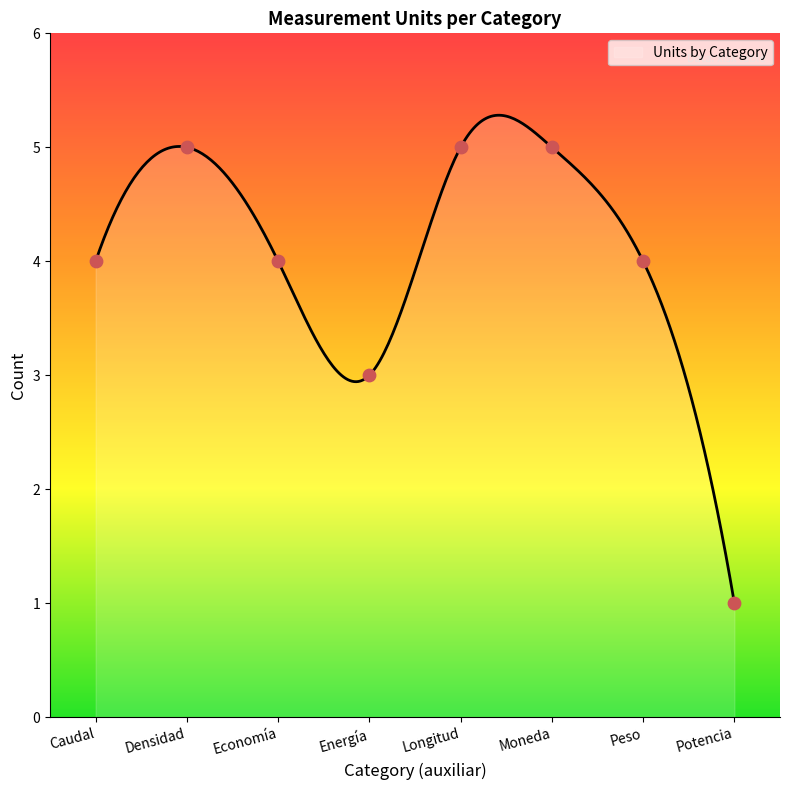

Between Caudal and Energía, which is larger?

Caudal